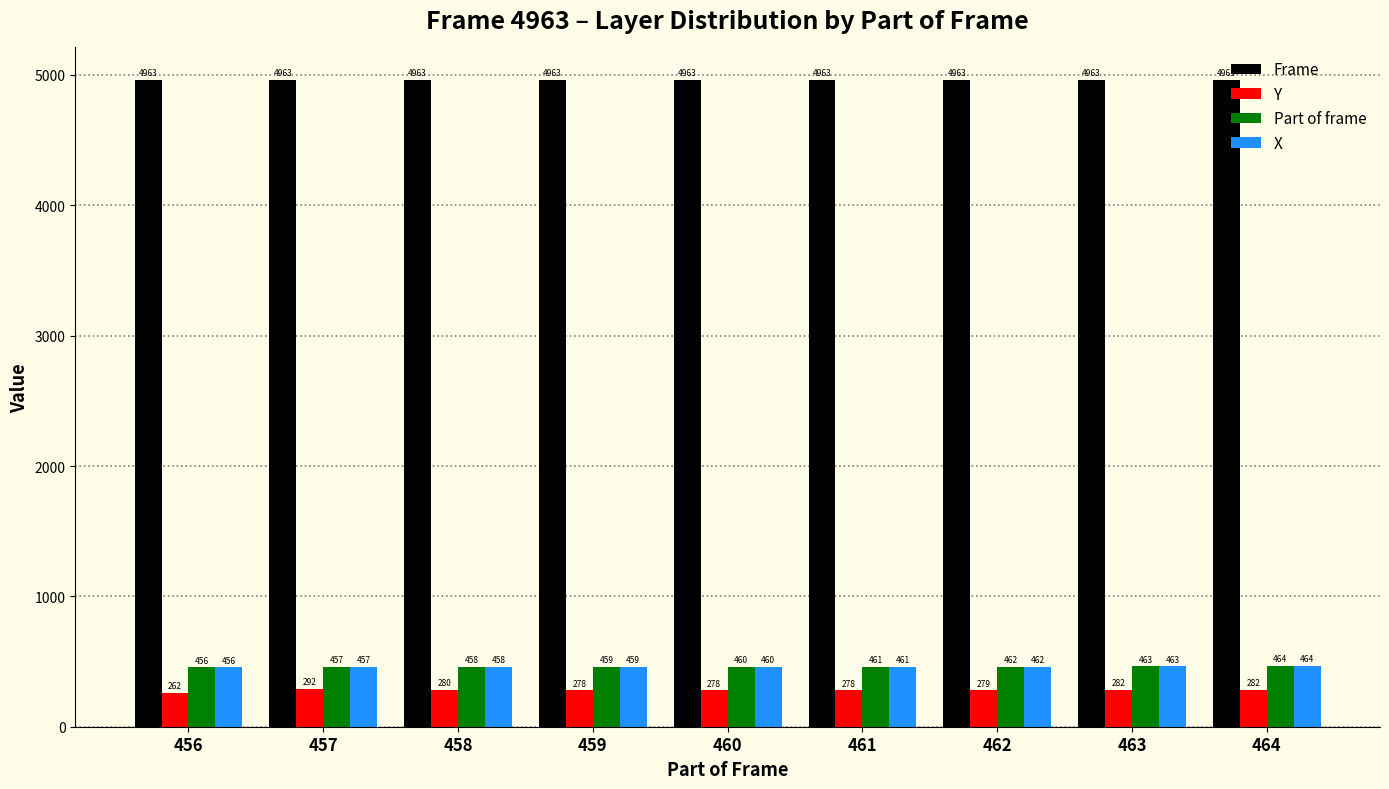

Which series has the largest total across all categories?

Frame